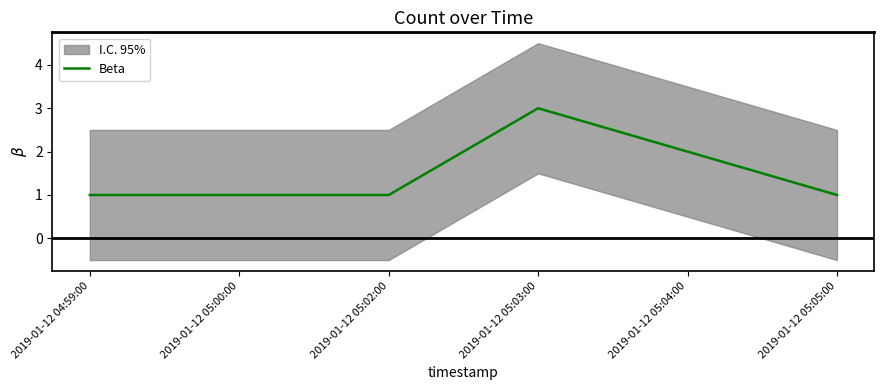

Does the chart have visible grid lines?

No